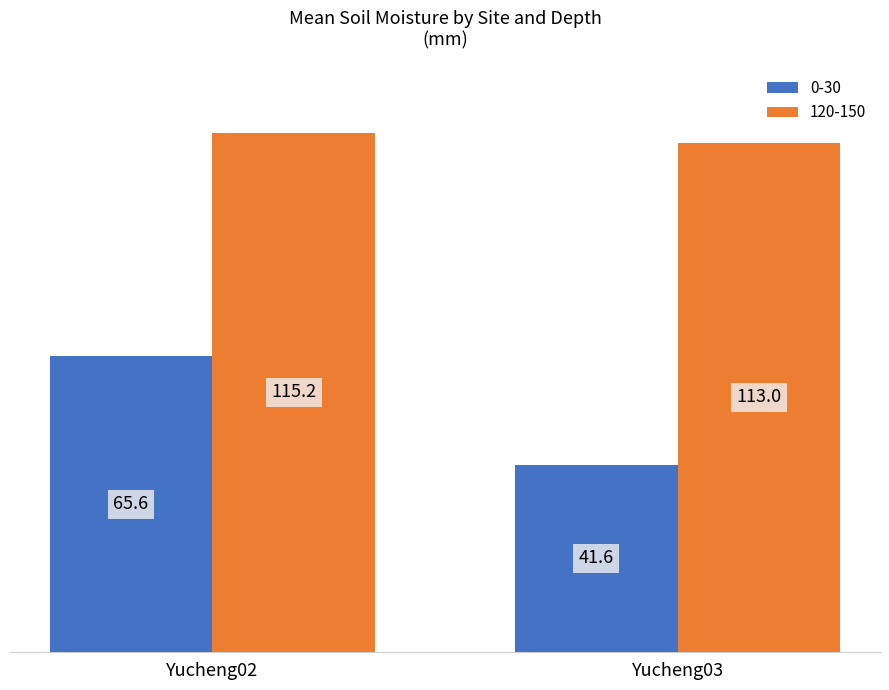

At which category is the sum across all series the highest?

Yucheng02